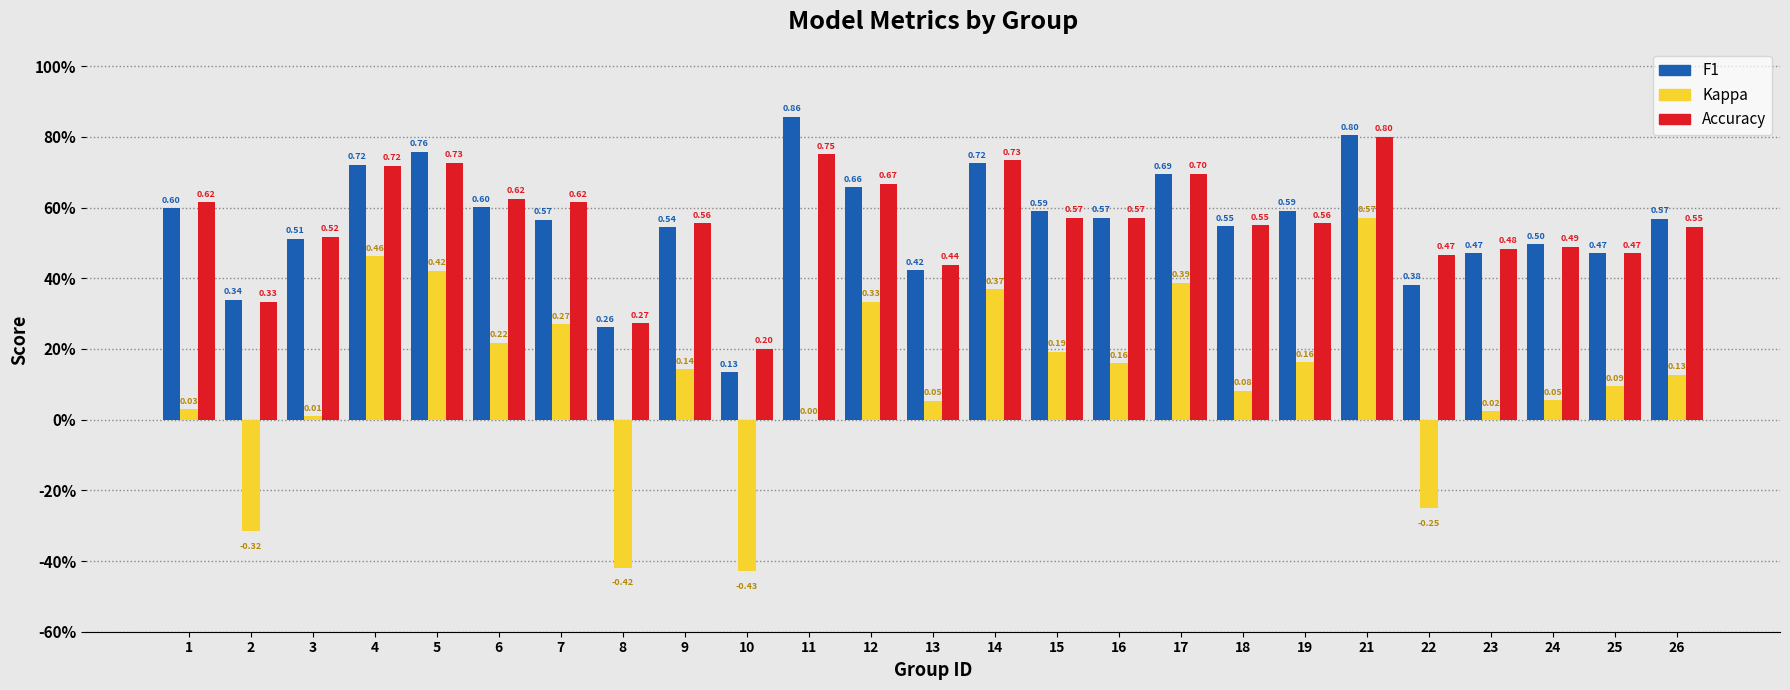

Are the bars horizontal?

No